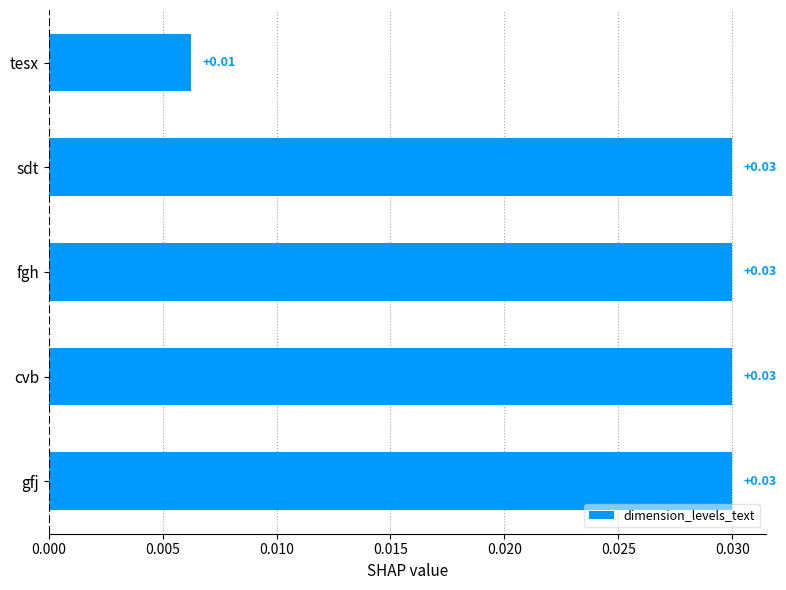

Which has a higher value, tesx or cvb?

cvb